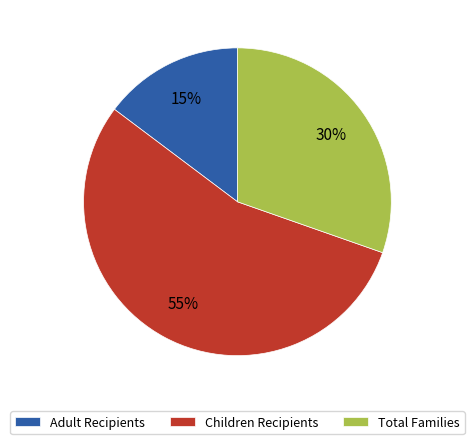

Does any single category account for the majority?

Yes